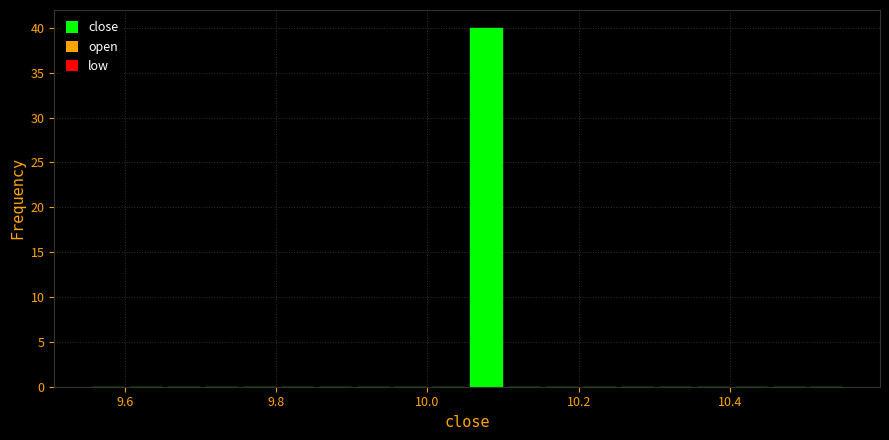

Read against the x-axis, roughly where is the centre of the tallest bar?

10.08